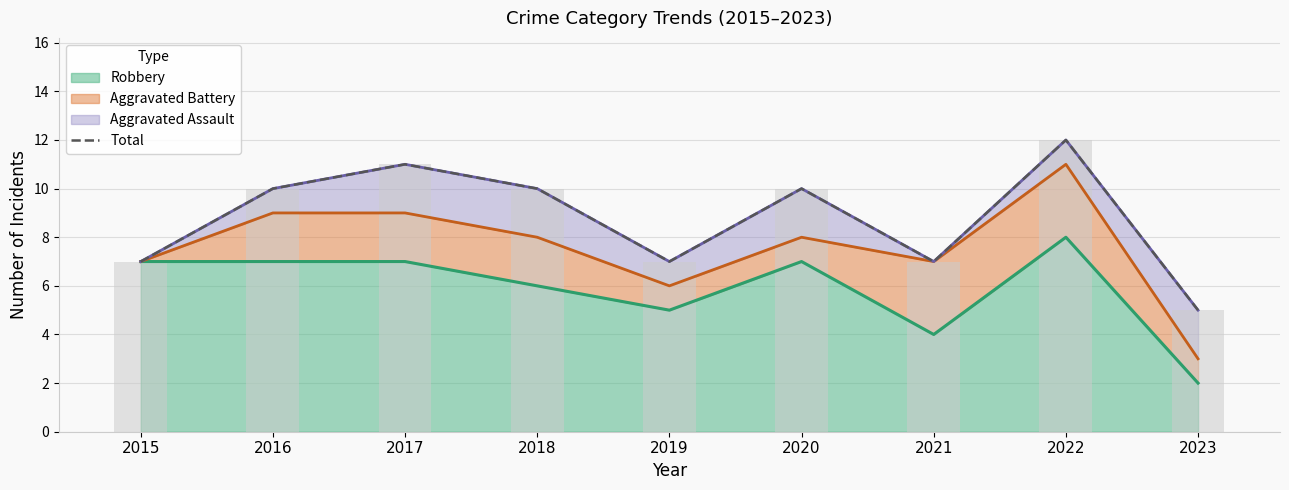

Are the bars horizontal?

No